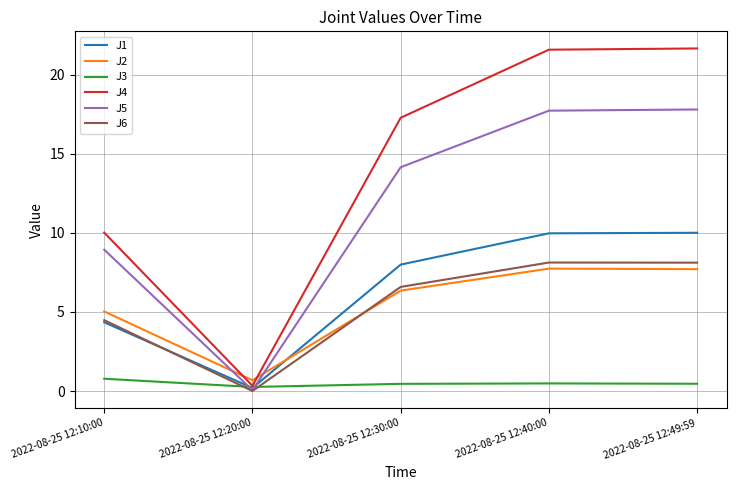

At which label does J5 reach its minimum?

2022-08-25 12:20:00